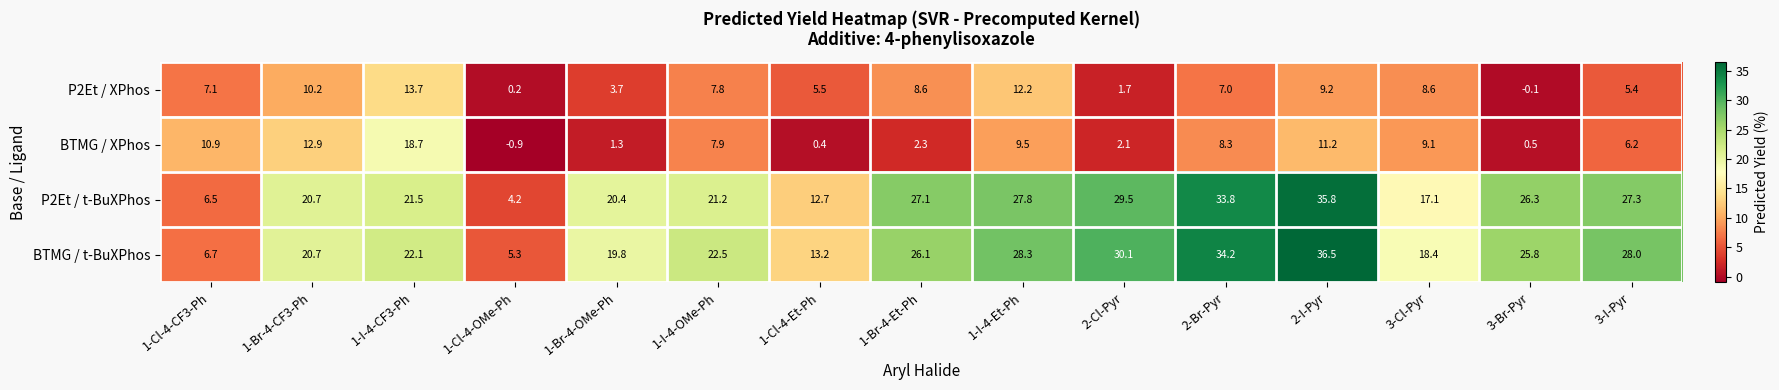

What is the difference between the BTMG / XPhos values at 1-I-4-Et-Ph and 3-I-Pyr?

3.3